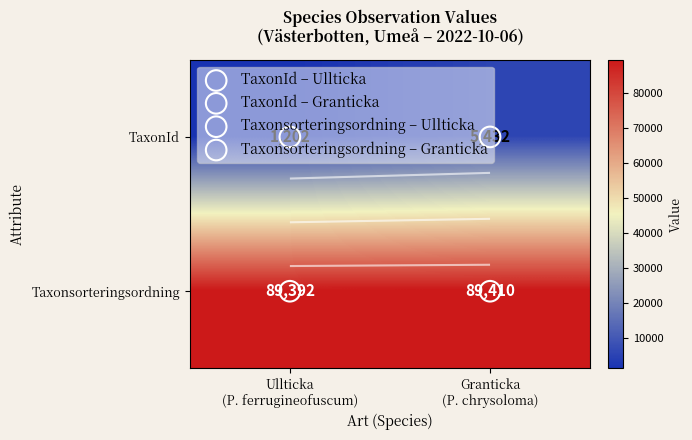

Rank the series by their maximum value, from highest to lowest.

Taxonsorteringsordning, TaxonId